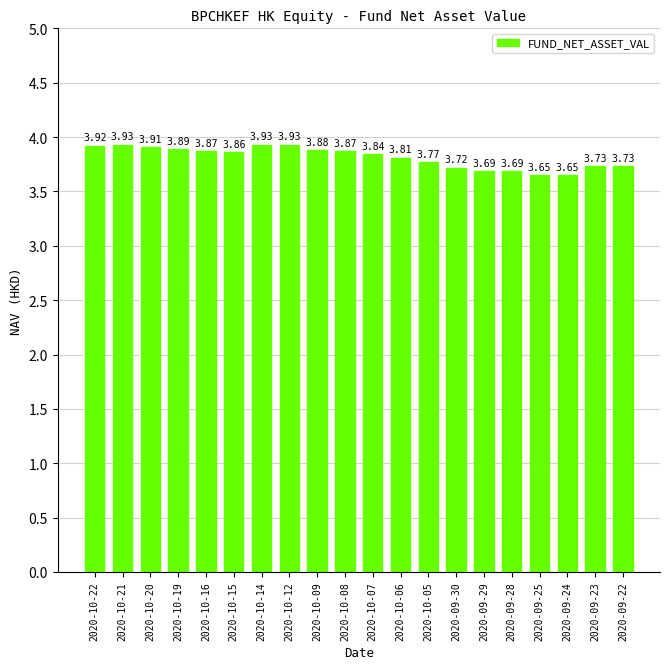

Is it true that the value at 2020-10-21 is 3.9?

True